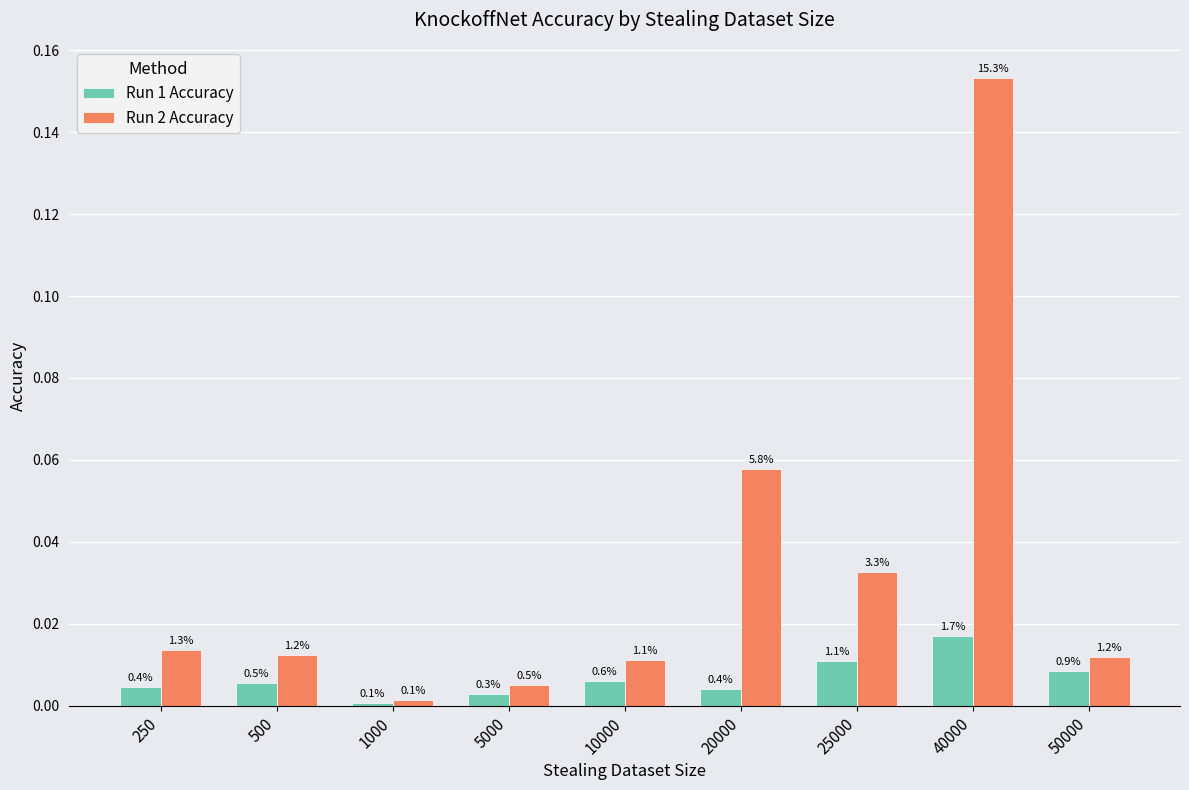

What are all the series names shown in the legend?

Run 1 Accuracy, Run 2 Accuracy